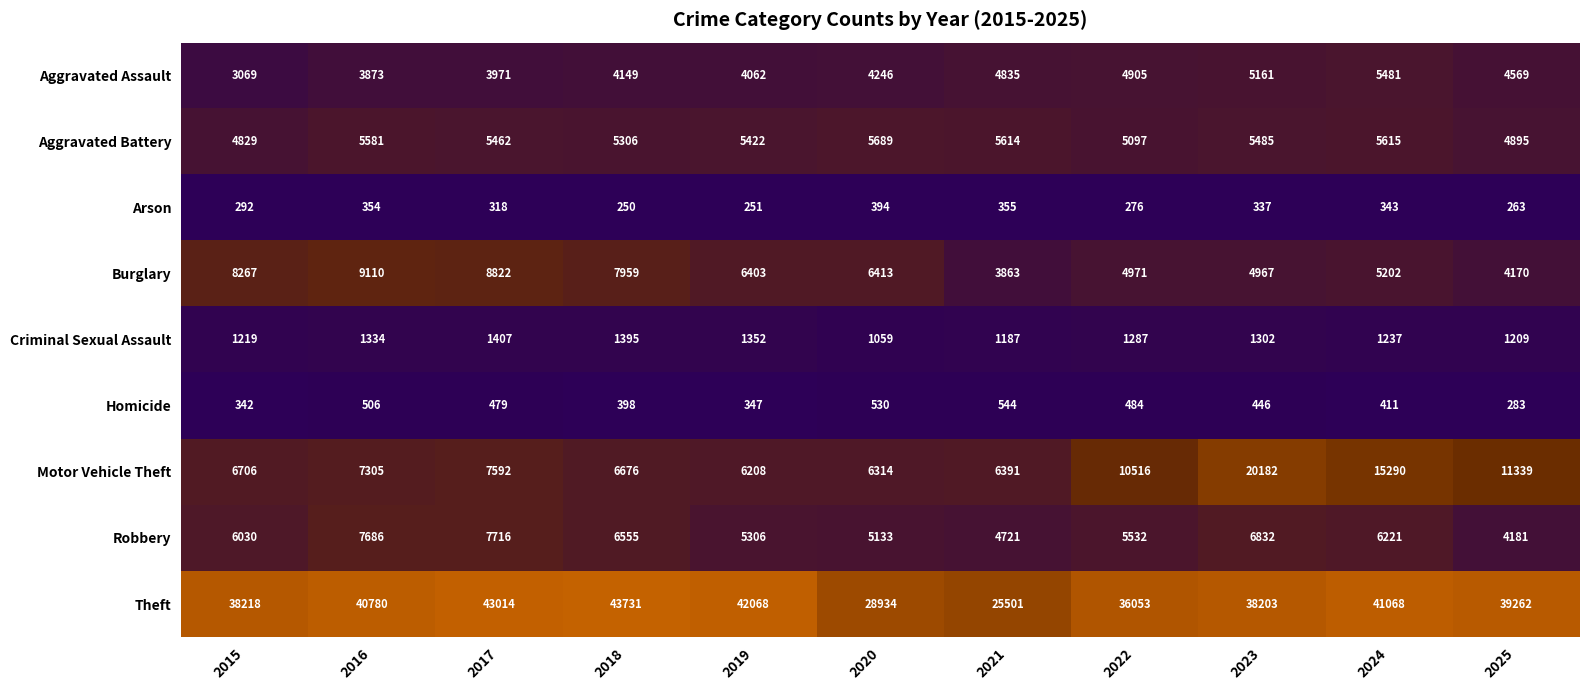

Rank the categories by Arson value from highest to lowest.

2020, 2021, 2016, 2024, 2023, 2017, 2015, 2022, 2025, 2019, 2018